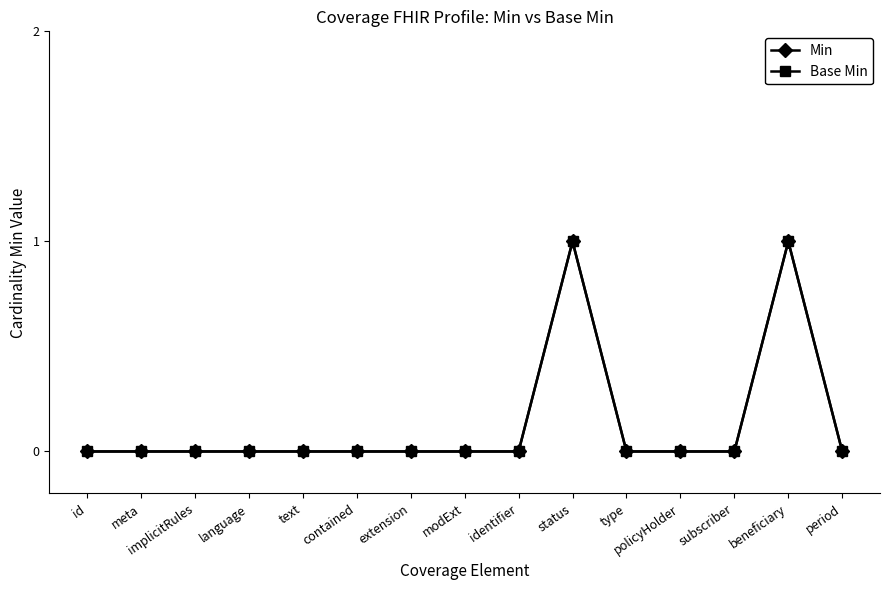

True or false: Min and Base Min cross at least once.

False